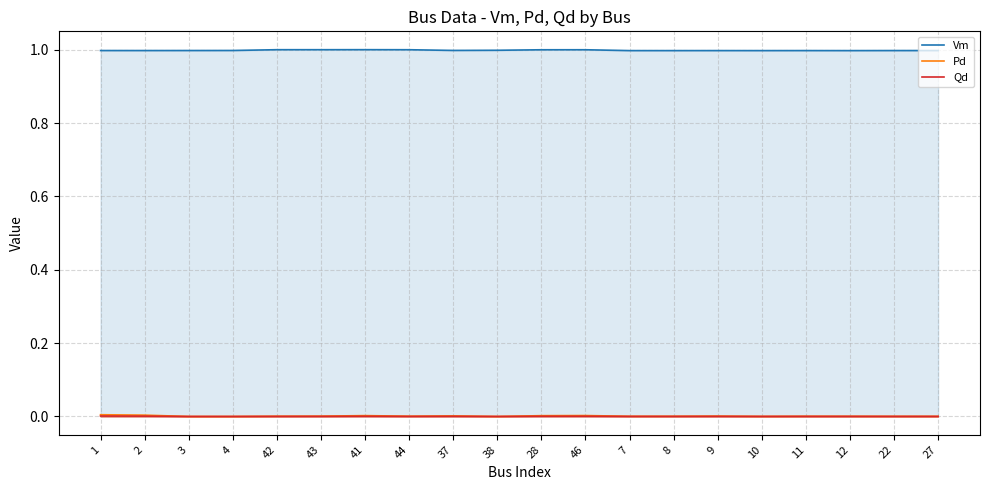

Where is Vm nearest to the value 0?

12